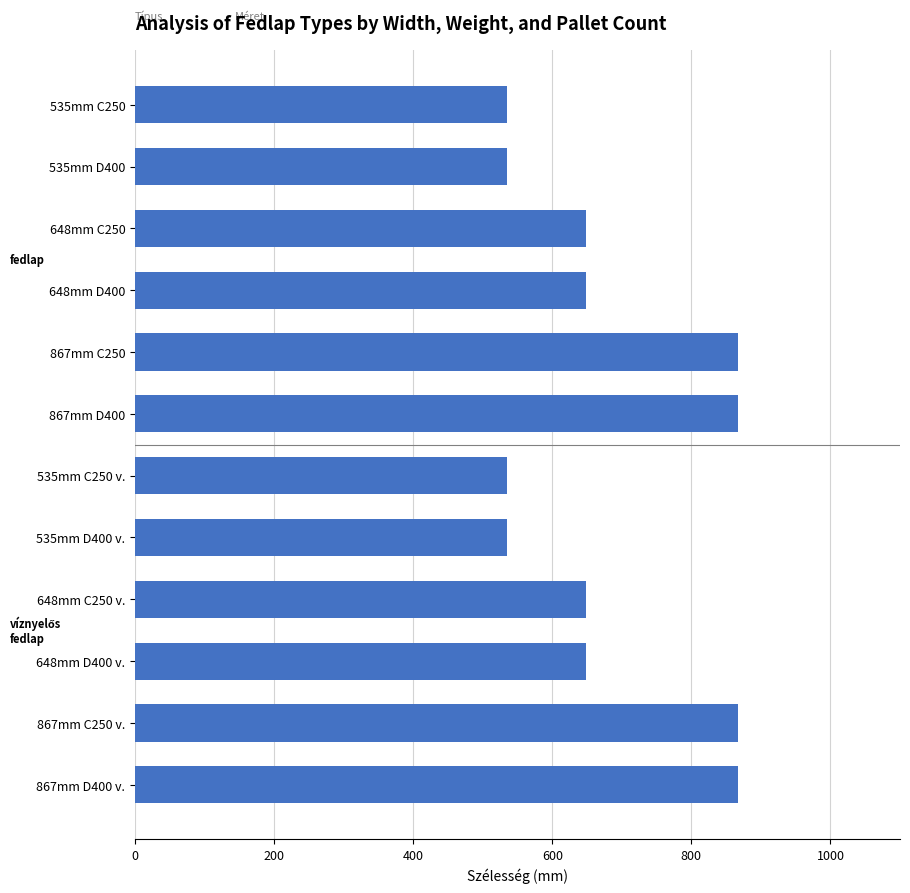

How many series are shown in this chart?

1